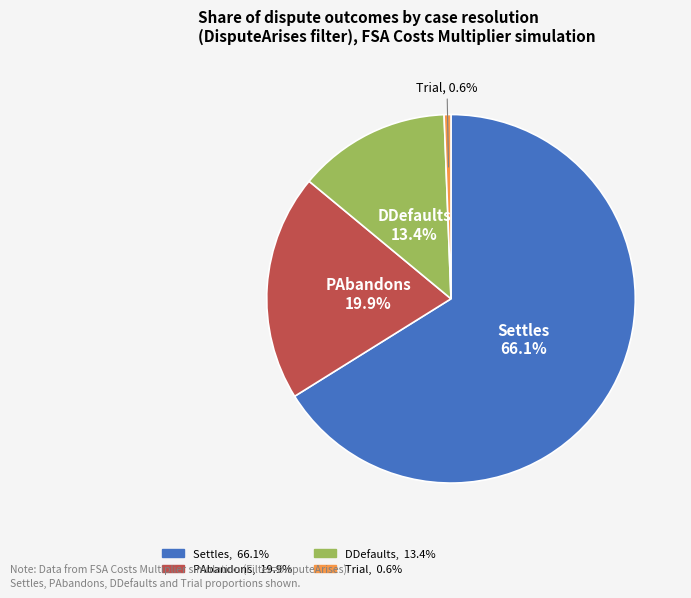

What is the smallest slice in the pie chart?

Trial